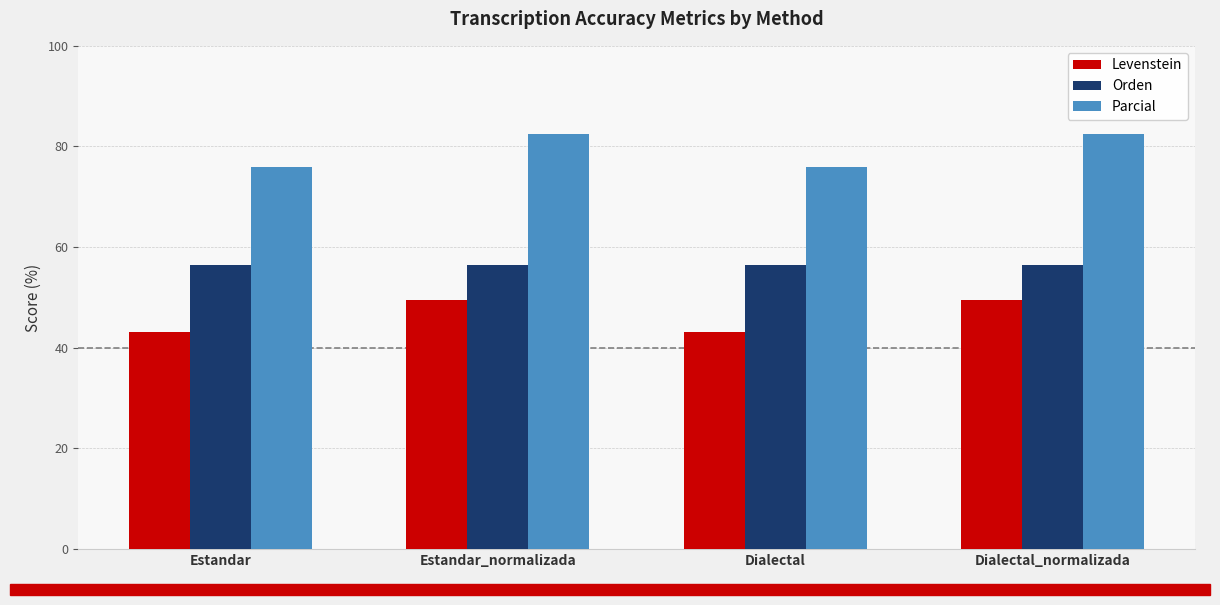

How many bars are there in total?

12